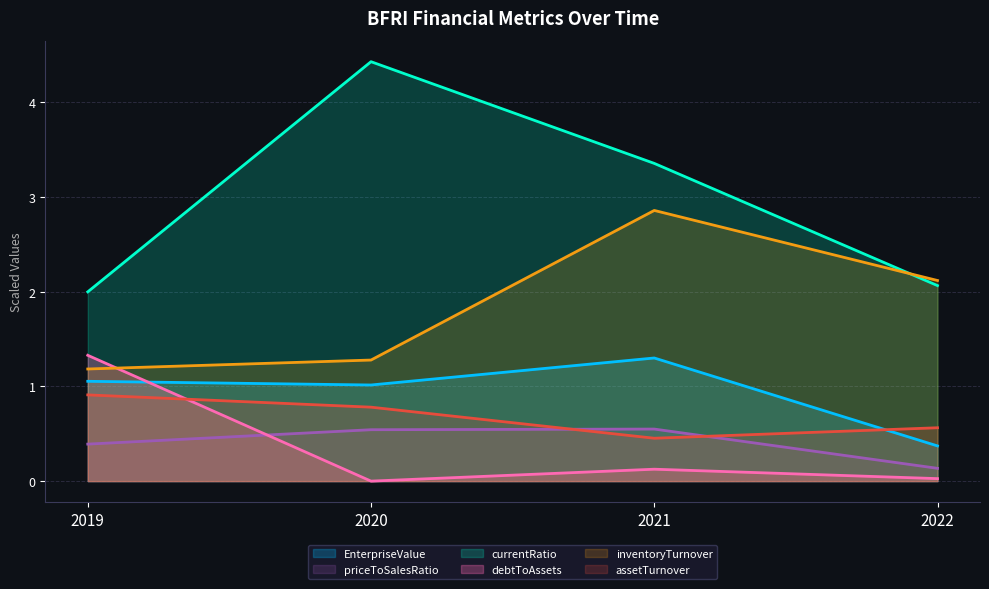

Where is the first local maximum for currentRatio?

2020